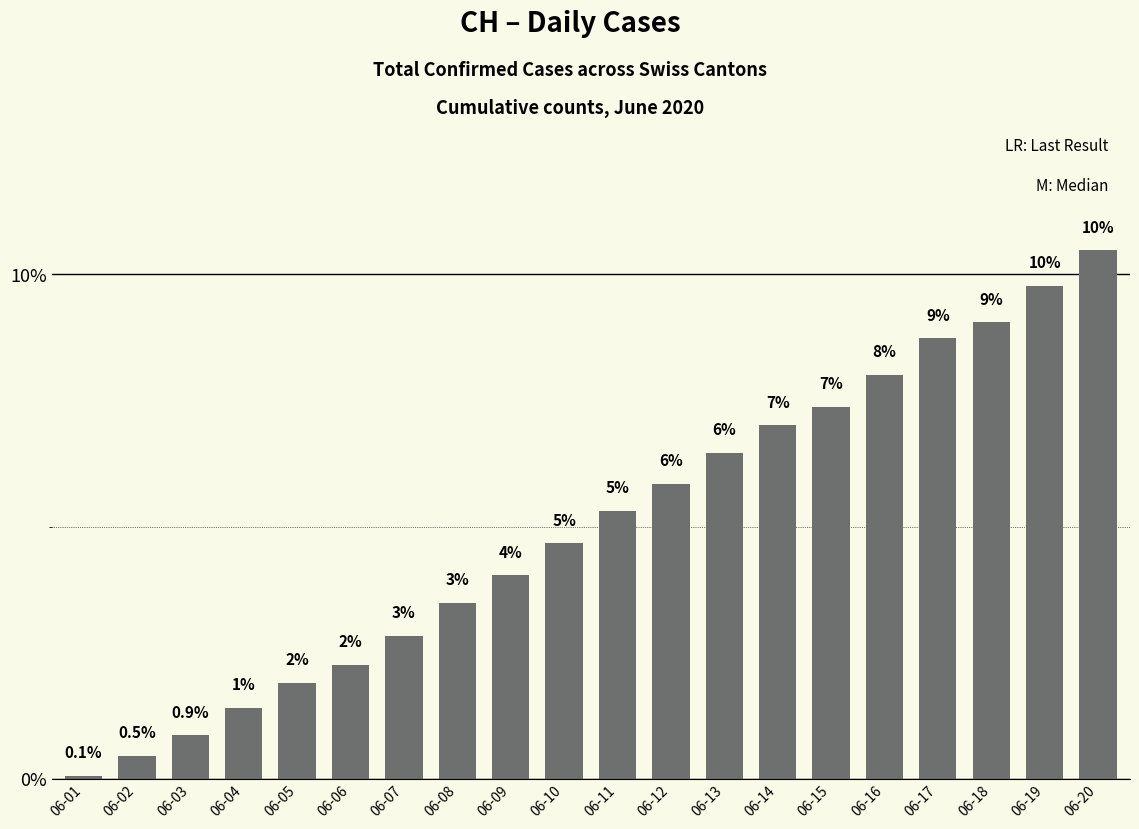

The value at 06-10 is 6.2. True or false?

False